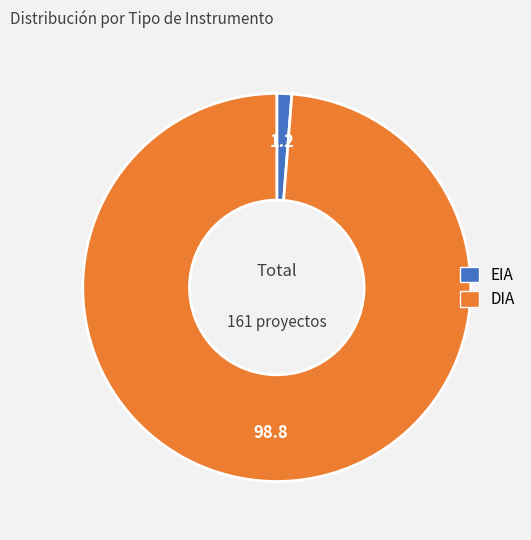

Between DIA and EIA, which is larger?

DIA